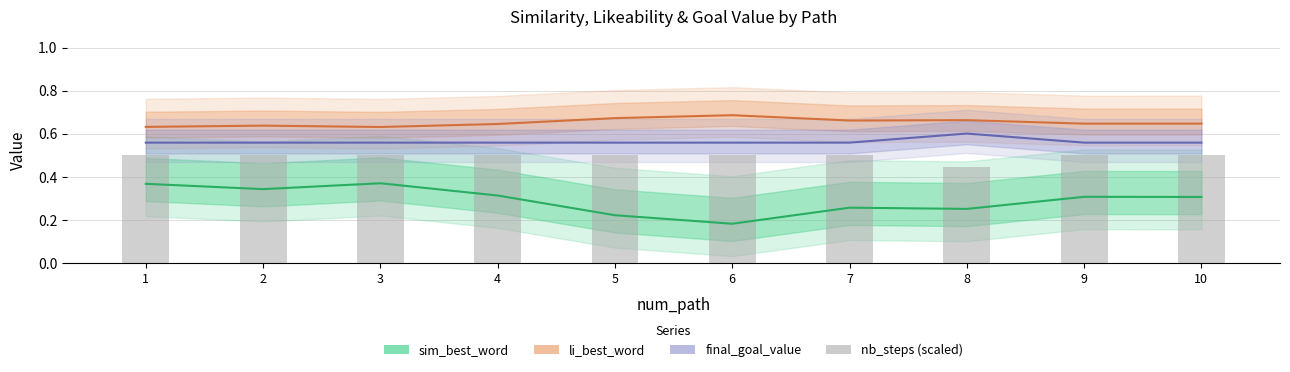

Between 5 and 9, which series saw the biggest shift?

sim_best_word